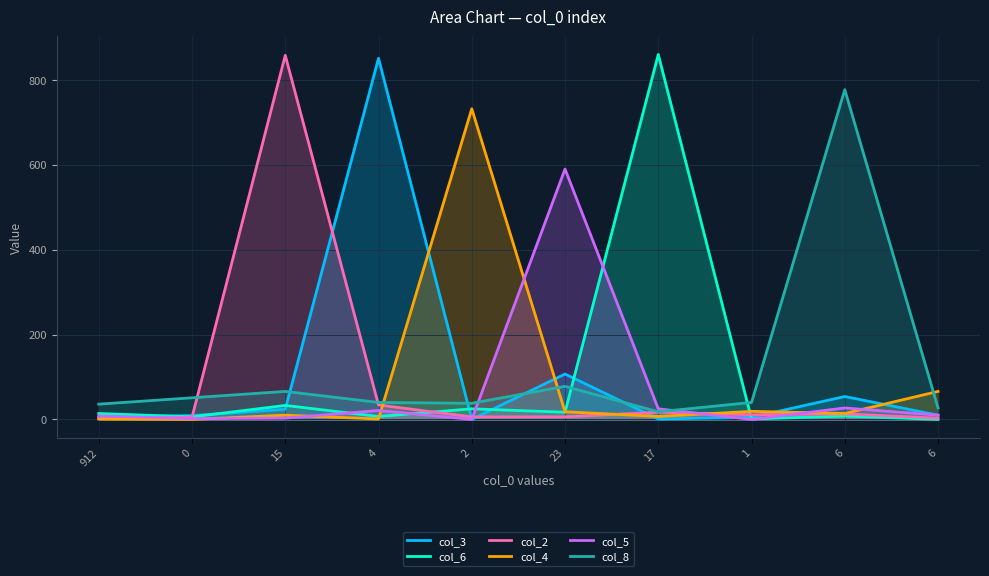

What is the sum of the col_2 values at 17 and 6?

30